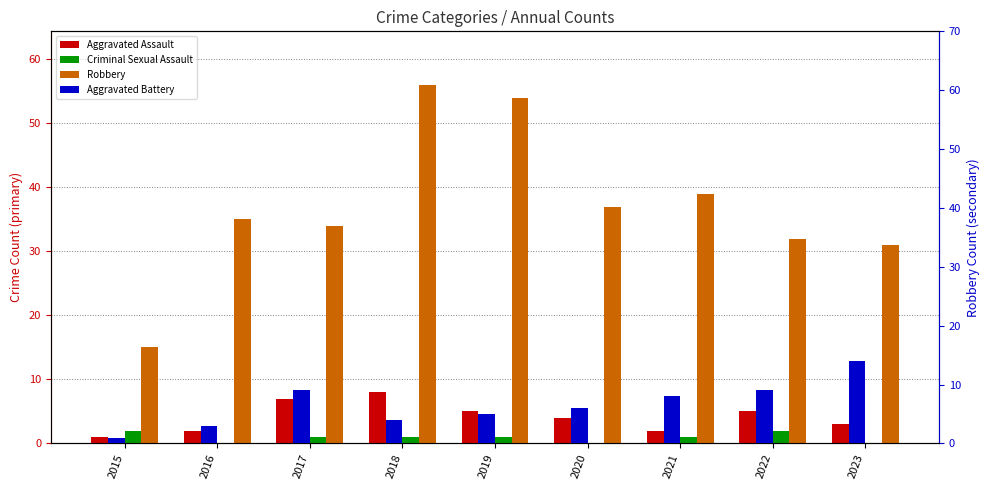

What is the total value across all series at 2021?

50